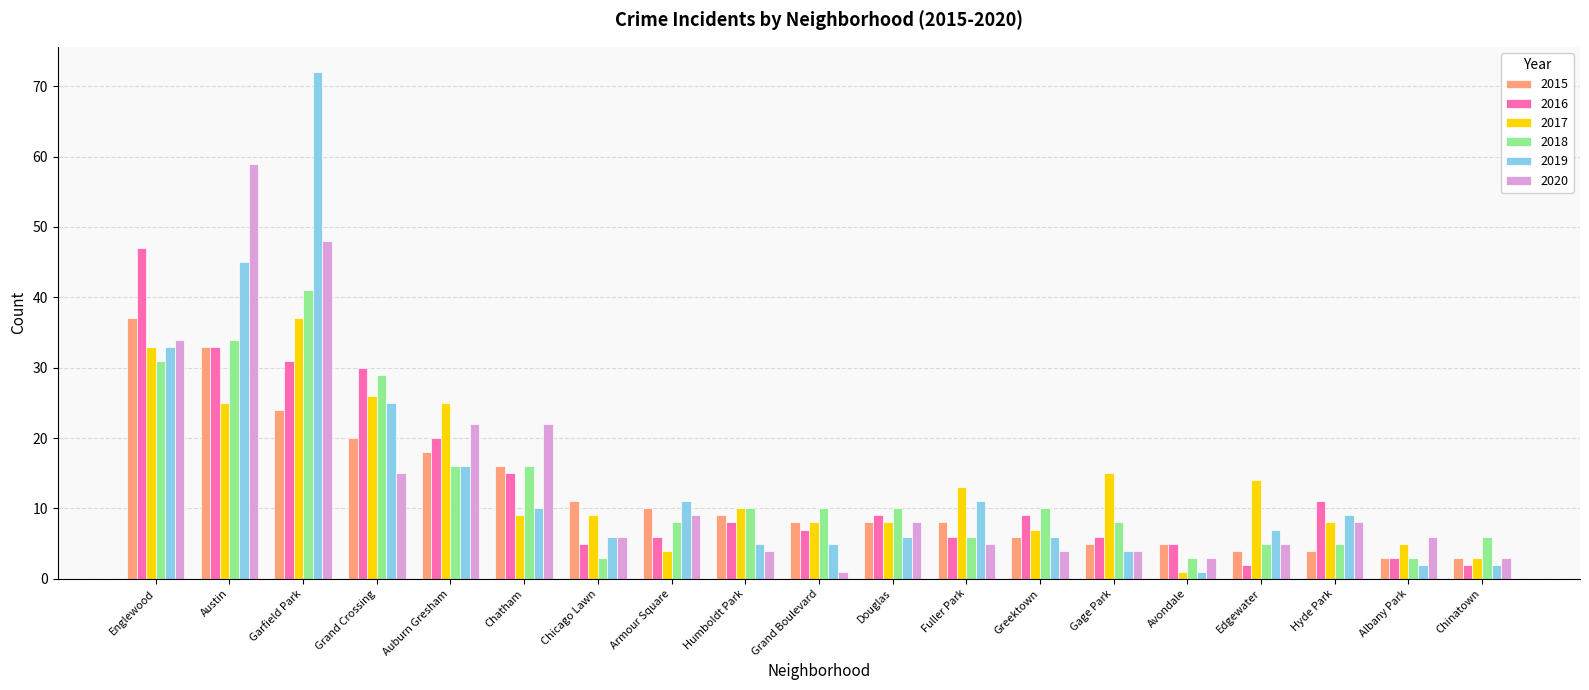

What value does the 2015 series have at Douglas, to the nearest 10?

10